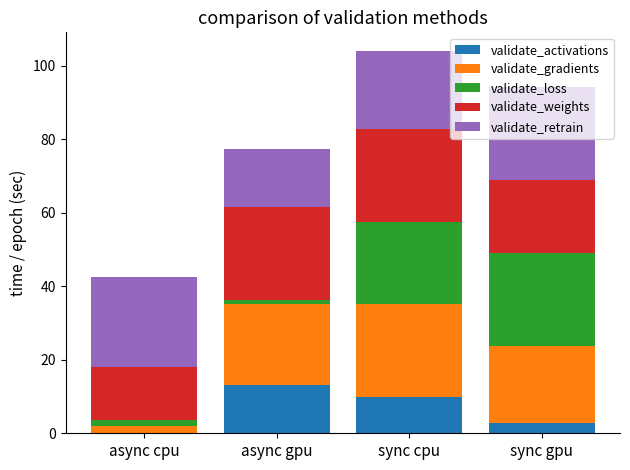

Is it true that validate_activations equals 0.0 at async cpu?

True